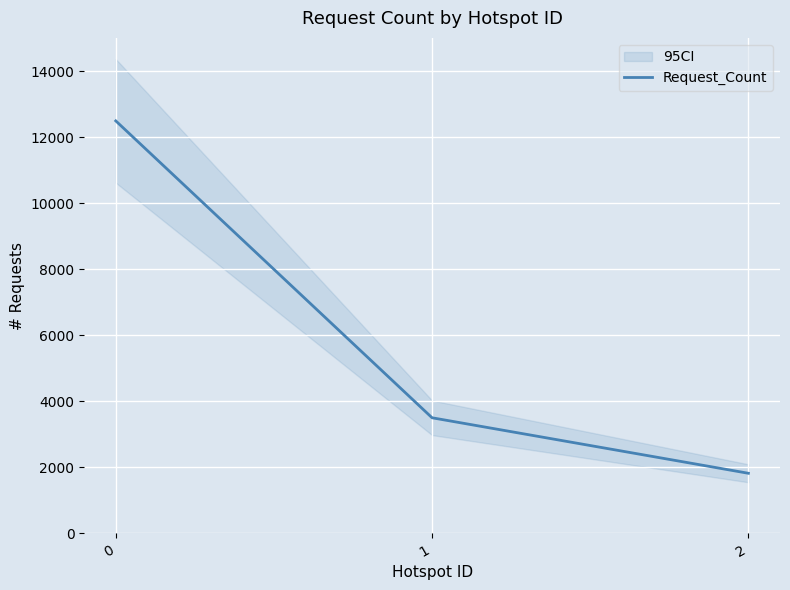

Does the chart display data point markers on the line(s)?

No